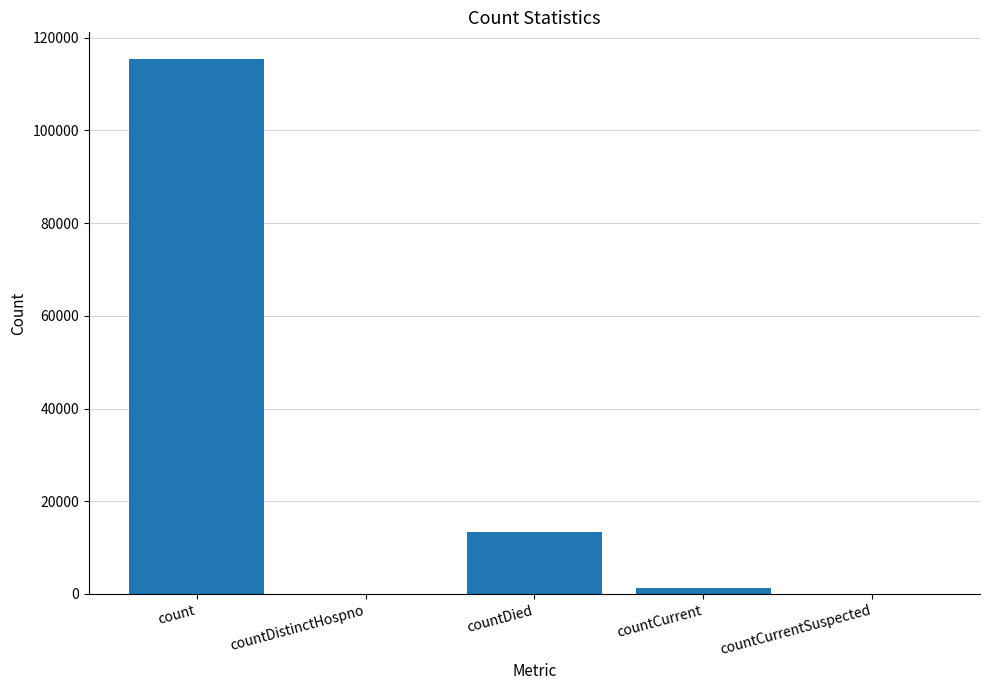

True or false: the data shows 203986 at count.

False